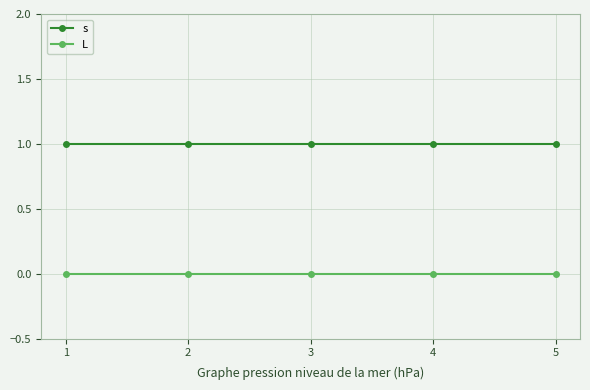

What is the value of the s point at the 5th from the left?

1